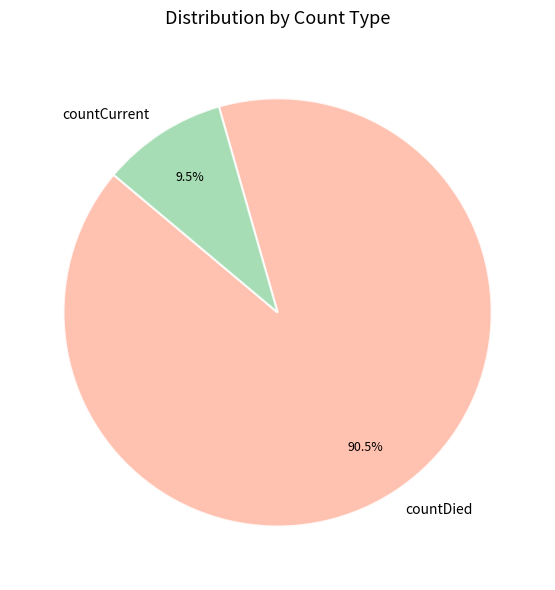

Rank the categories by value from lowest to highest.

countCurrent, countDied